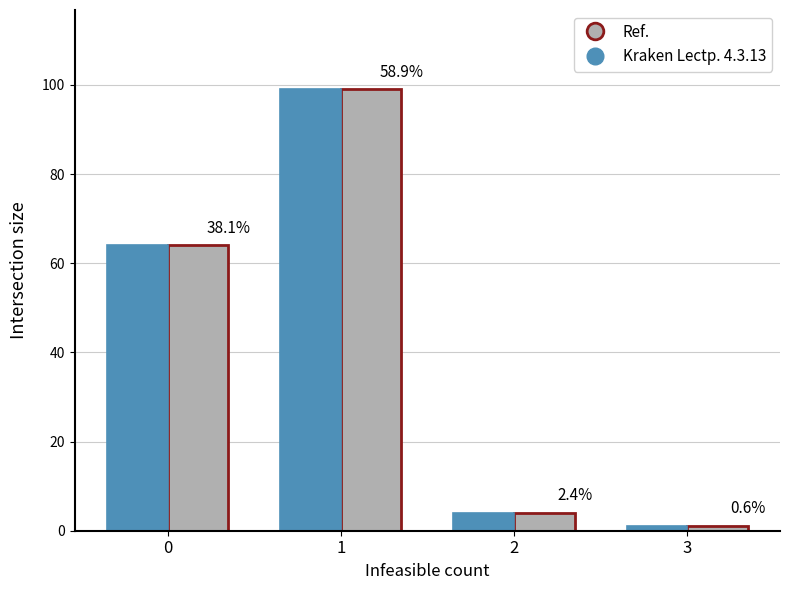

What are all the series names shown in the legend?

Ref., Kraken Lectp. 4.3.13